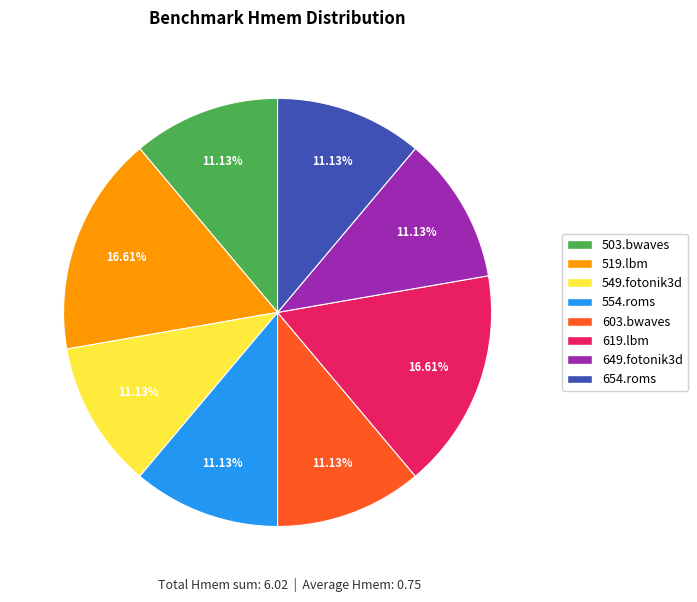

Does any single category account for the majority?

No